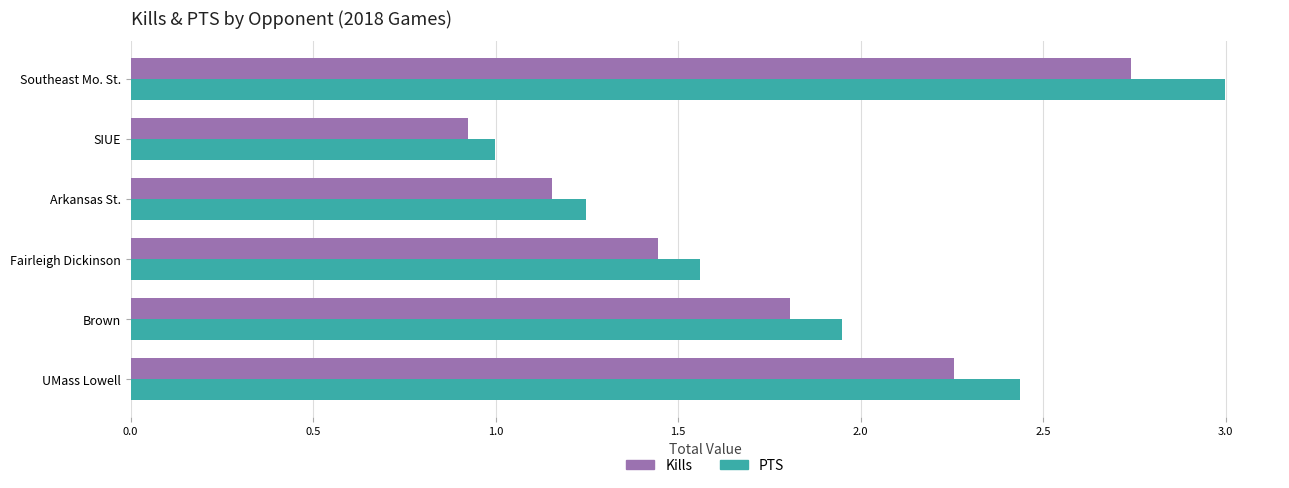

The Kills series shows 1.7 at Arkansas St.. True or false?

False